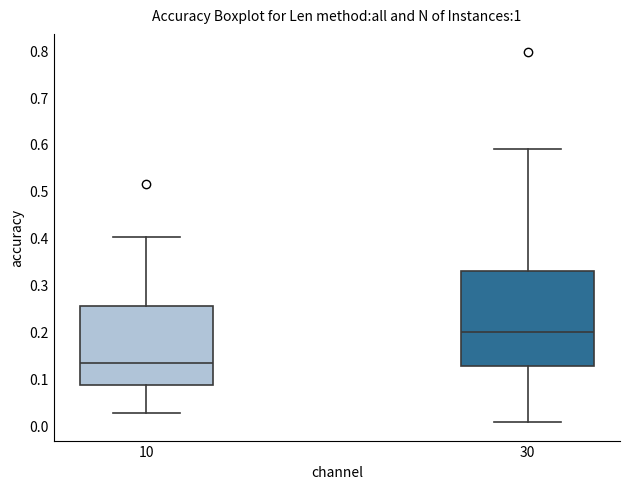

Reading left to right, read every box against the y-axis: the position of its median line, the range the box covers, and the ends of its whiskers. The values are not printed on the chart, so give them approximately, as read against the axis.

10: median 0.13, box 0.09 to 0.25, whiskers 0.03 to 0.40
30: median 0.20, box 0.13 to 0.33, whiskers 0.01 to 0.59